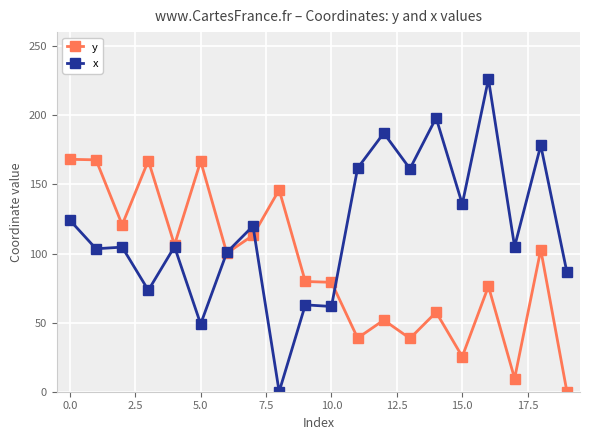

How many lines are shown in the chart?

2